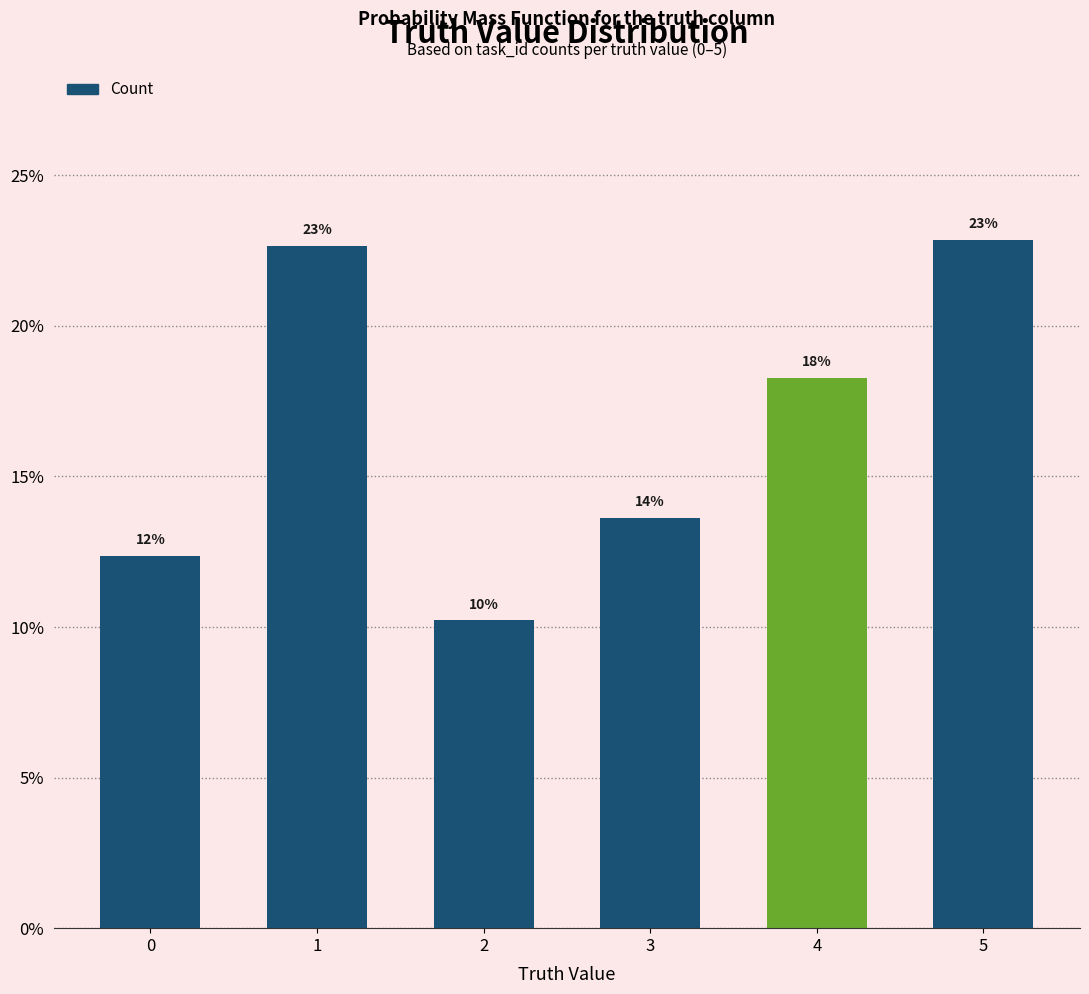

Which has a higher value, 0 or 3?

3